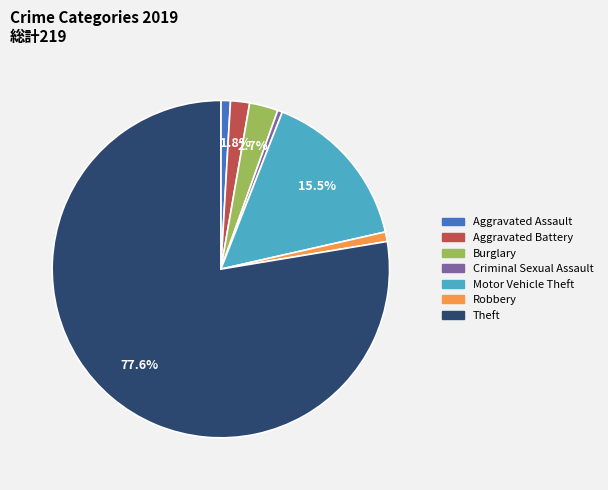

Which slice is the largest?

Theft